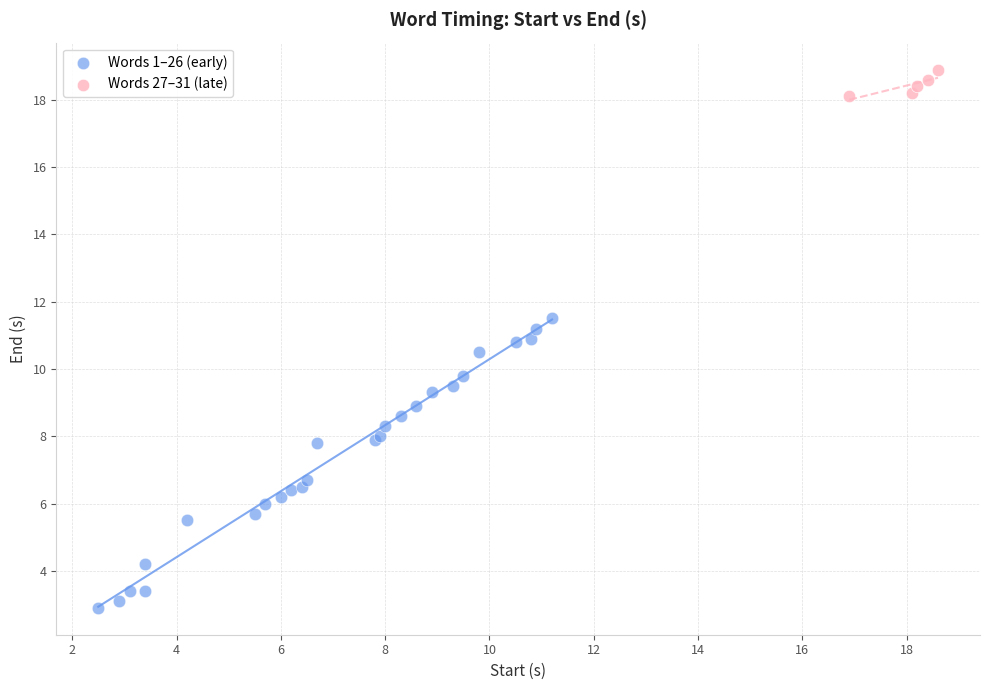

Which series contains the lowest Y value?

Words 1–26 (early)